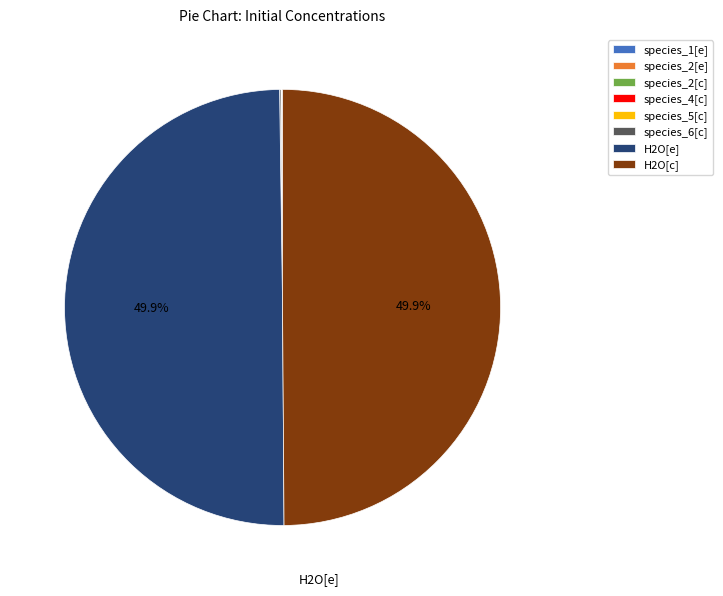

What percentage is NOT represented by species_1[e]?

100.0%